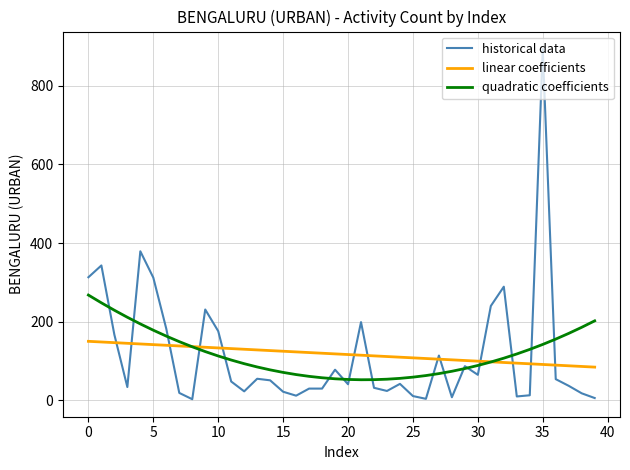

Which series has the largest range (max minus min)?

historical data